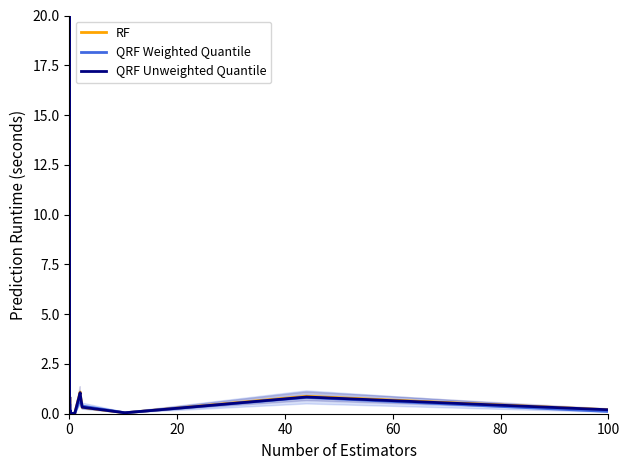

What is the label of the 16th point from the right?

80